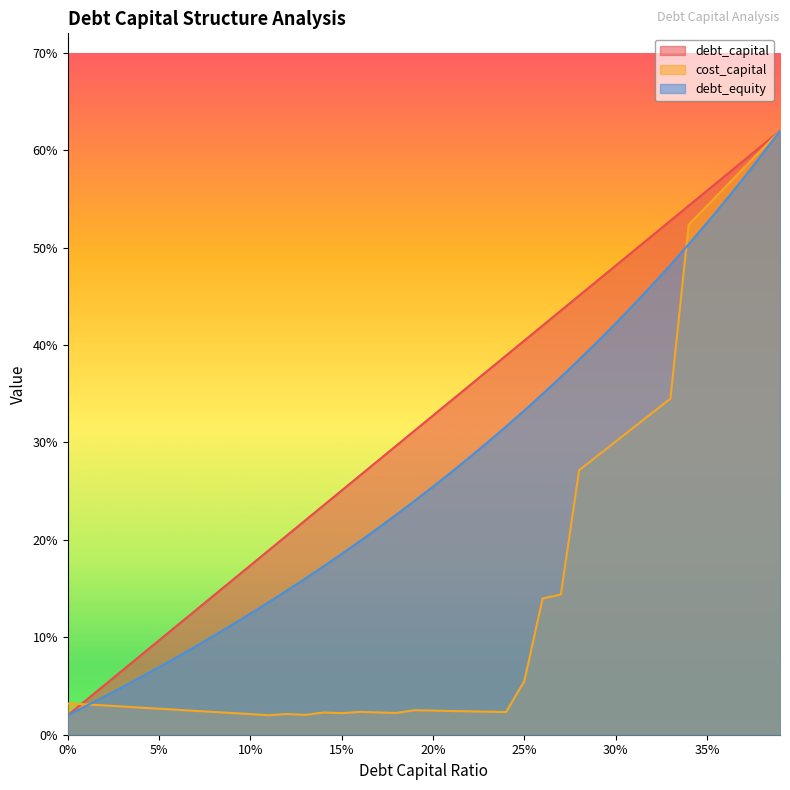

How many interior local valleys does the cost_capital series have?

5